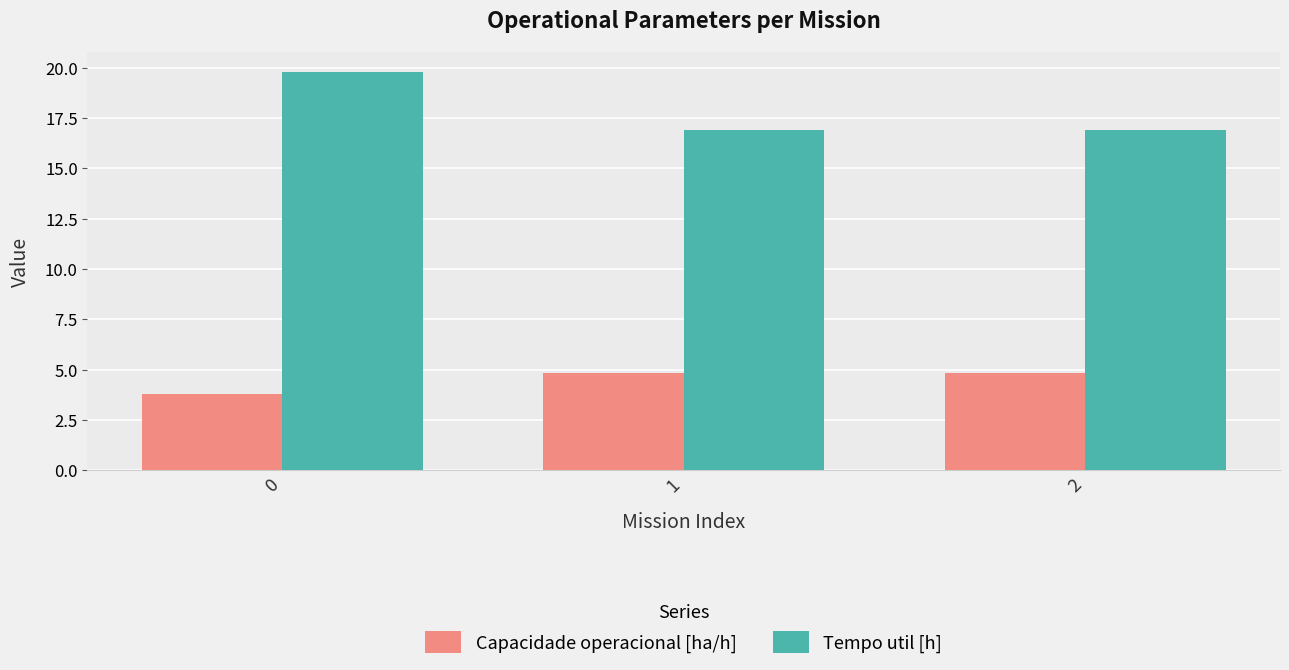

Which series has the largest range (max minus min)?

Tempo util [h]